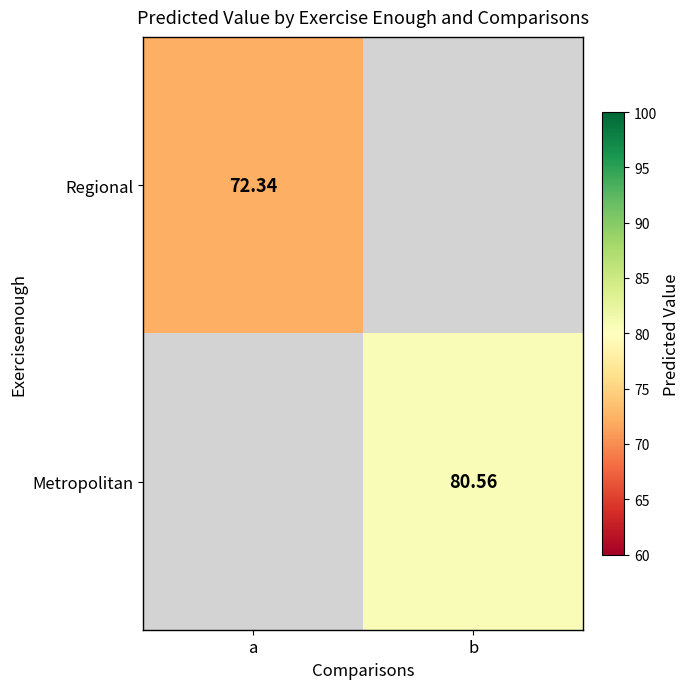

True or false: Regional has a value of 94.0 at a.

False